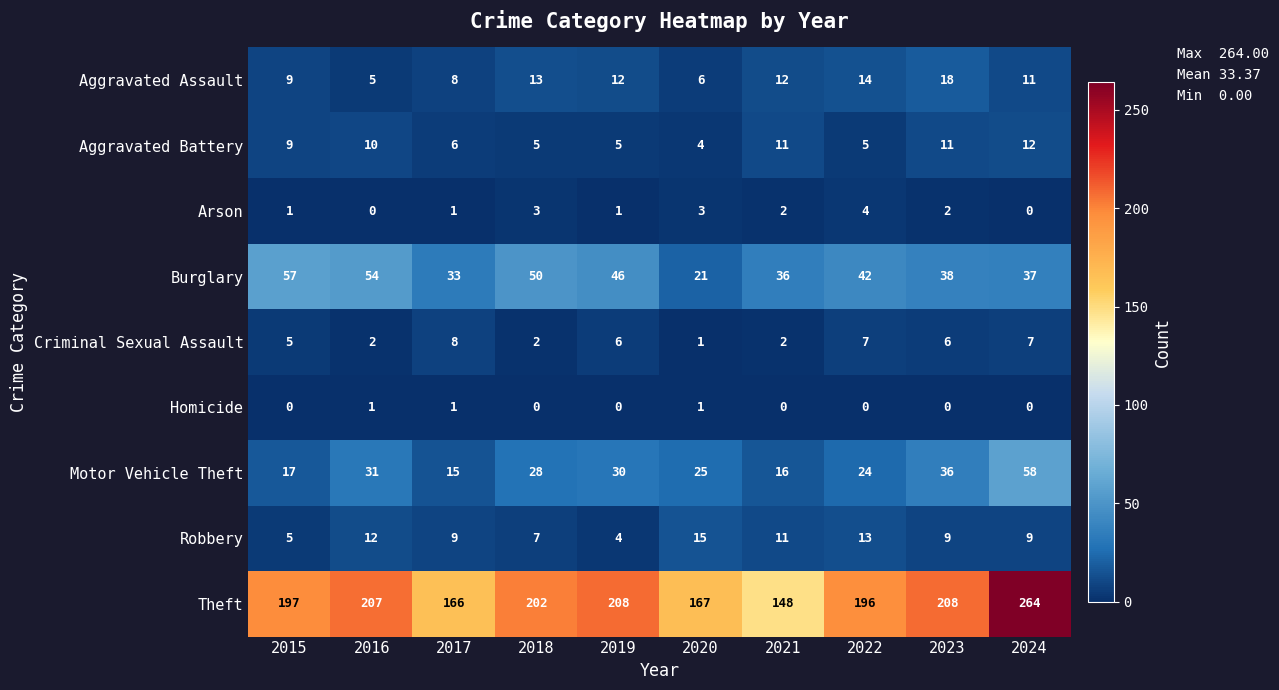

How many categories are shown in the chart?

10